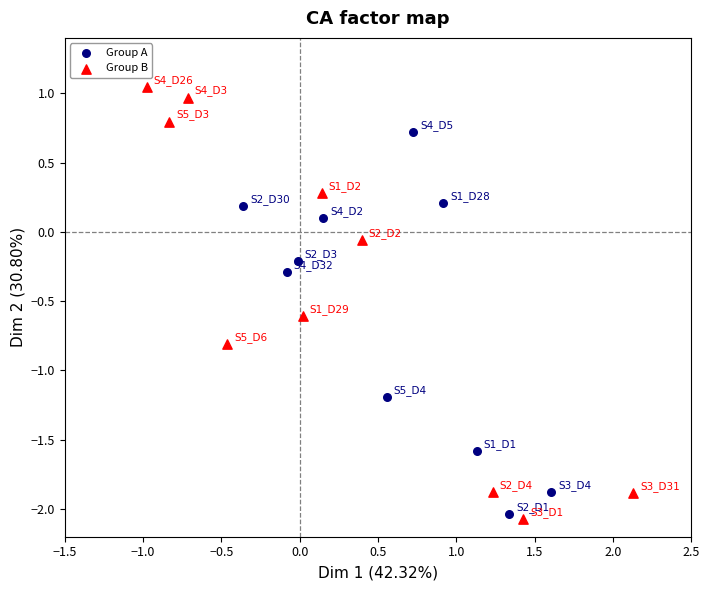

Which series has the widest spread of Y values?

Group B